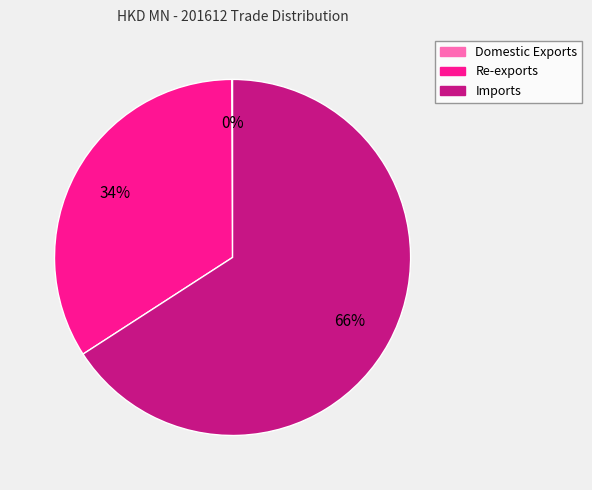

To the nearest percent, what is the average slice percentage?

33%